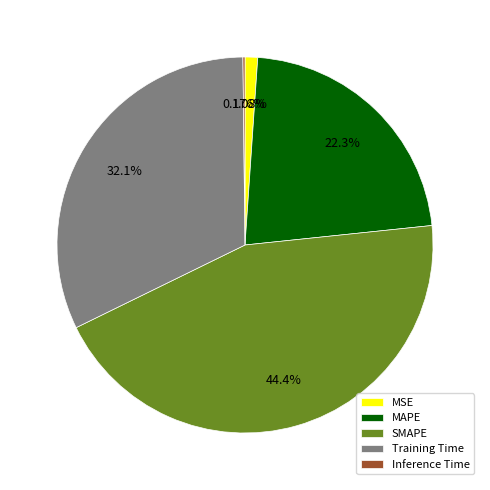

What is the largest slice in the pie chart?

SMAPE